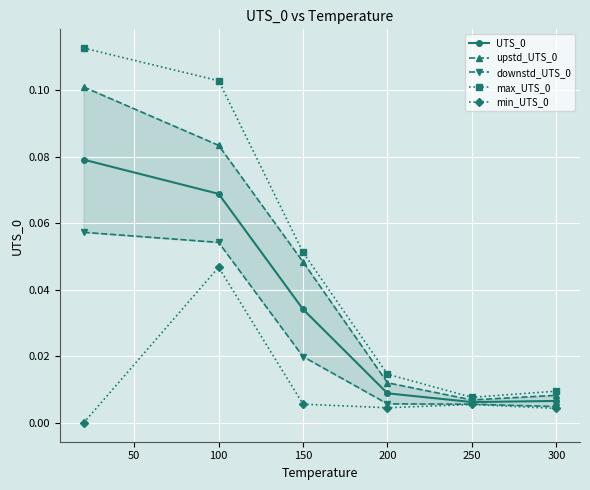

Does the chart display data point markers on the line(s)?

Yes